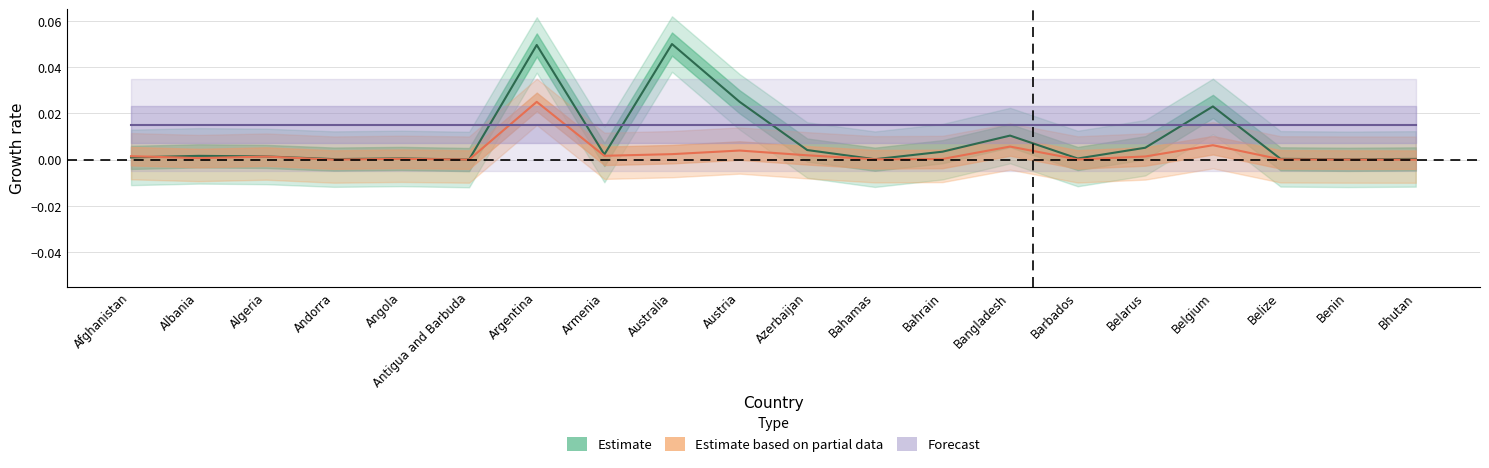

True or false: Deaths has a value of 0.0 at Angola.

False